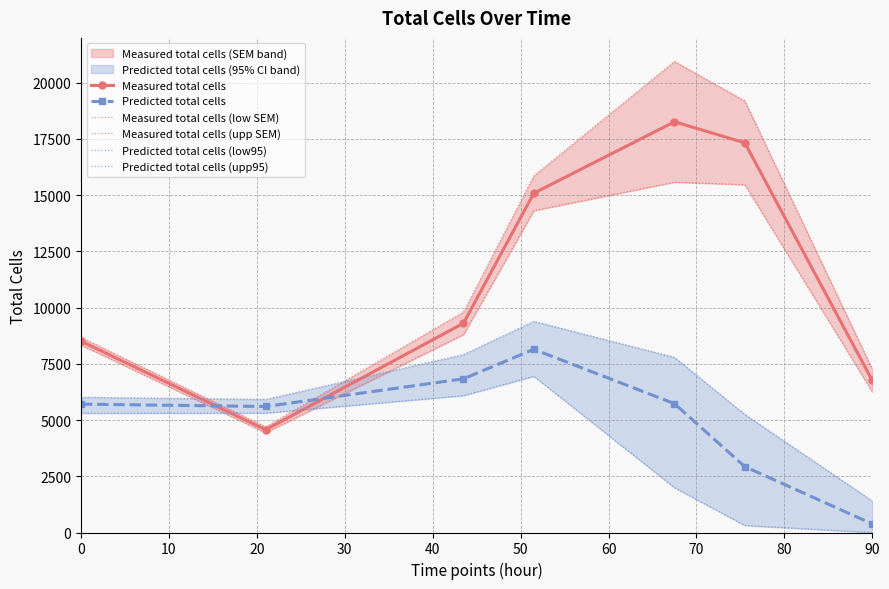

How many interior local valleys does the Measured total cells series have?

1